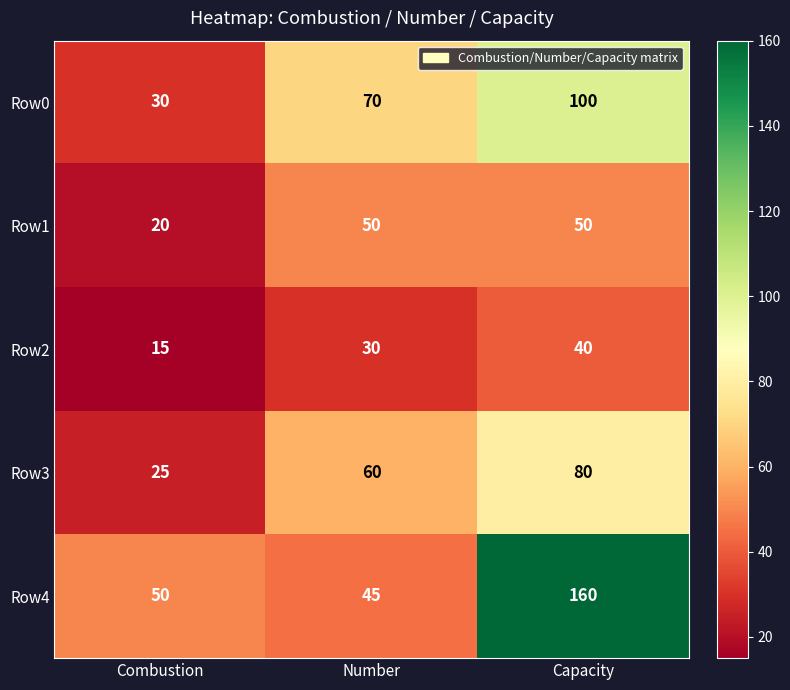

The value of Row0 at Number is 70. True or false?

True